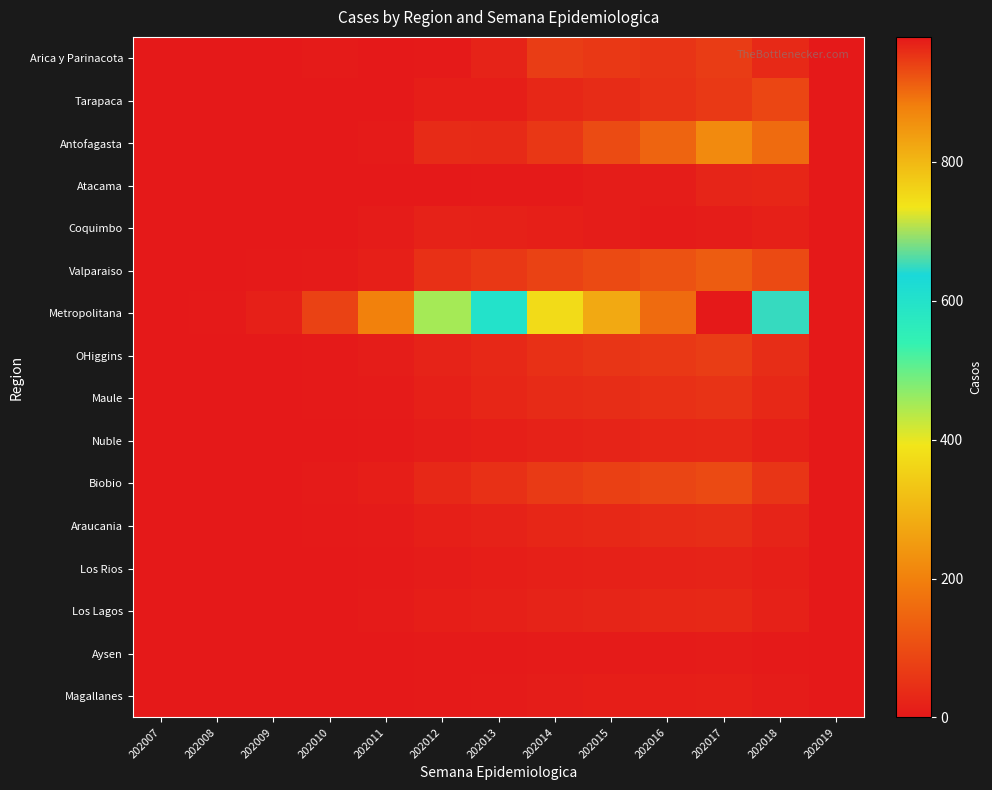

Which series has the largest total across all categories?

Metropolitana